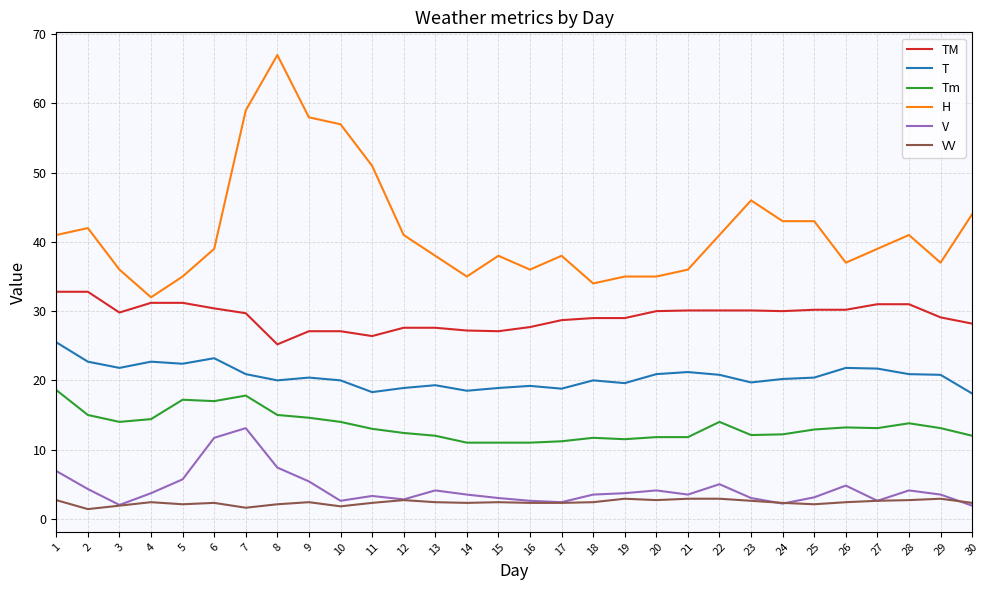

What is the average value of the TM series?

29.3